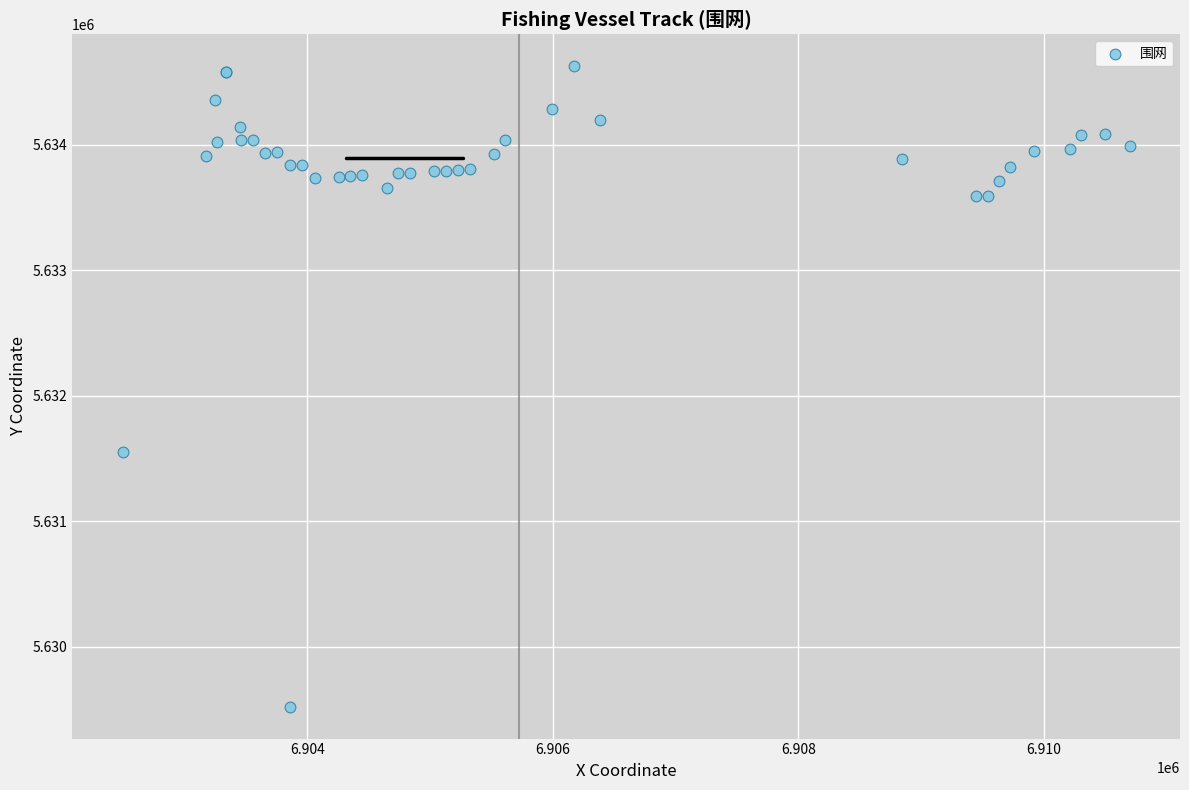

What Y value in the scatter plot is closest to 5632074?

5631549.3